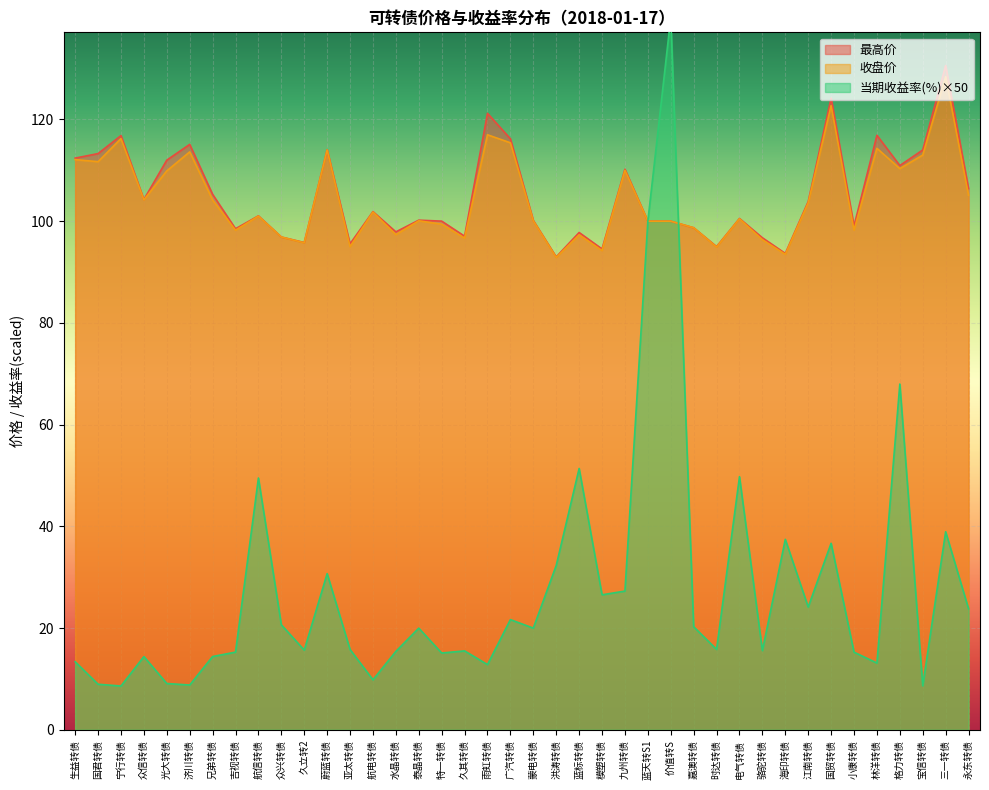

What is the difference between the maximum and minimum values in the 收盘价 series?

35.5